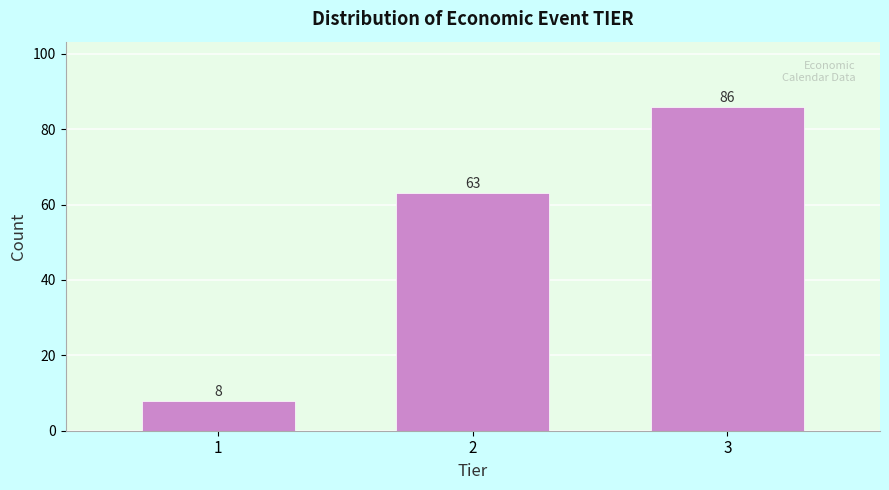

Reading left to right, list every bar in this chart as the range it spans on the x-axis followed by its height.

0.5 to 1.5: 8
1.5 to 2.5: 63
2.5 to 3.5: 86